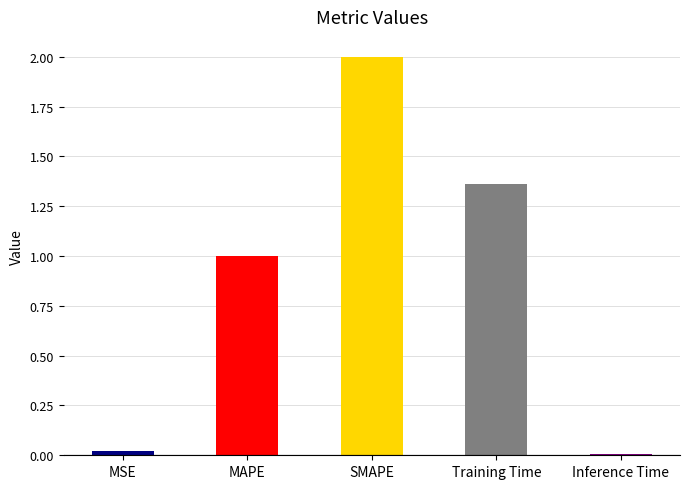

Does the chart contain any negative values?

No